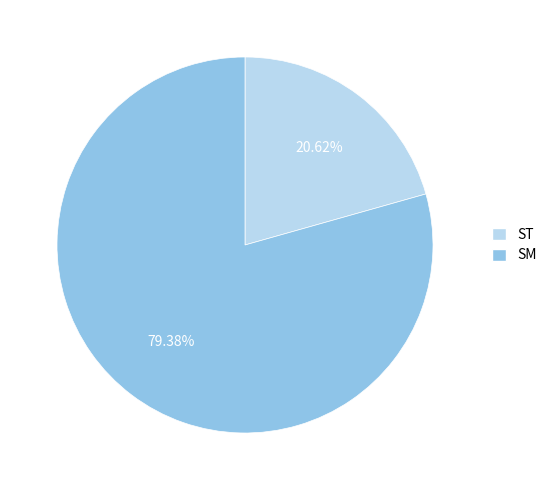

What is the majority slice?

SM